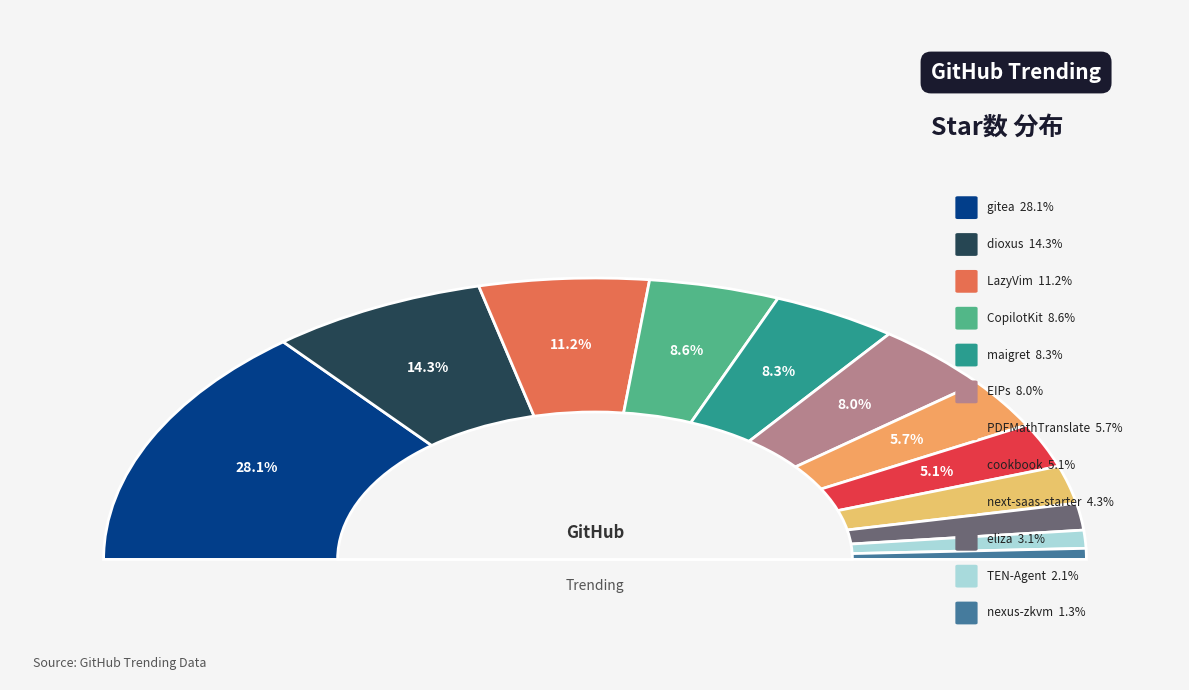

Count the number of slices in the pie.

12